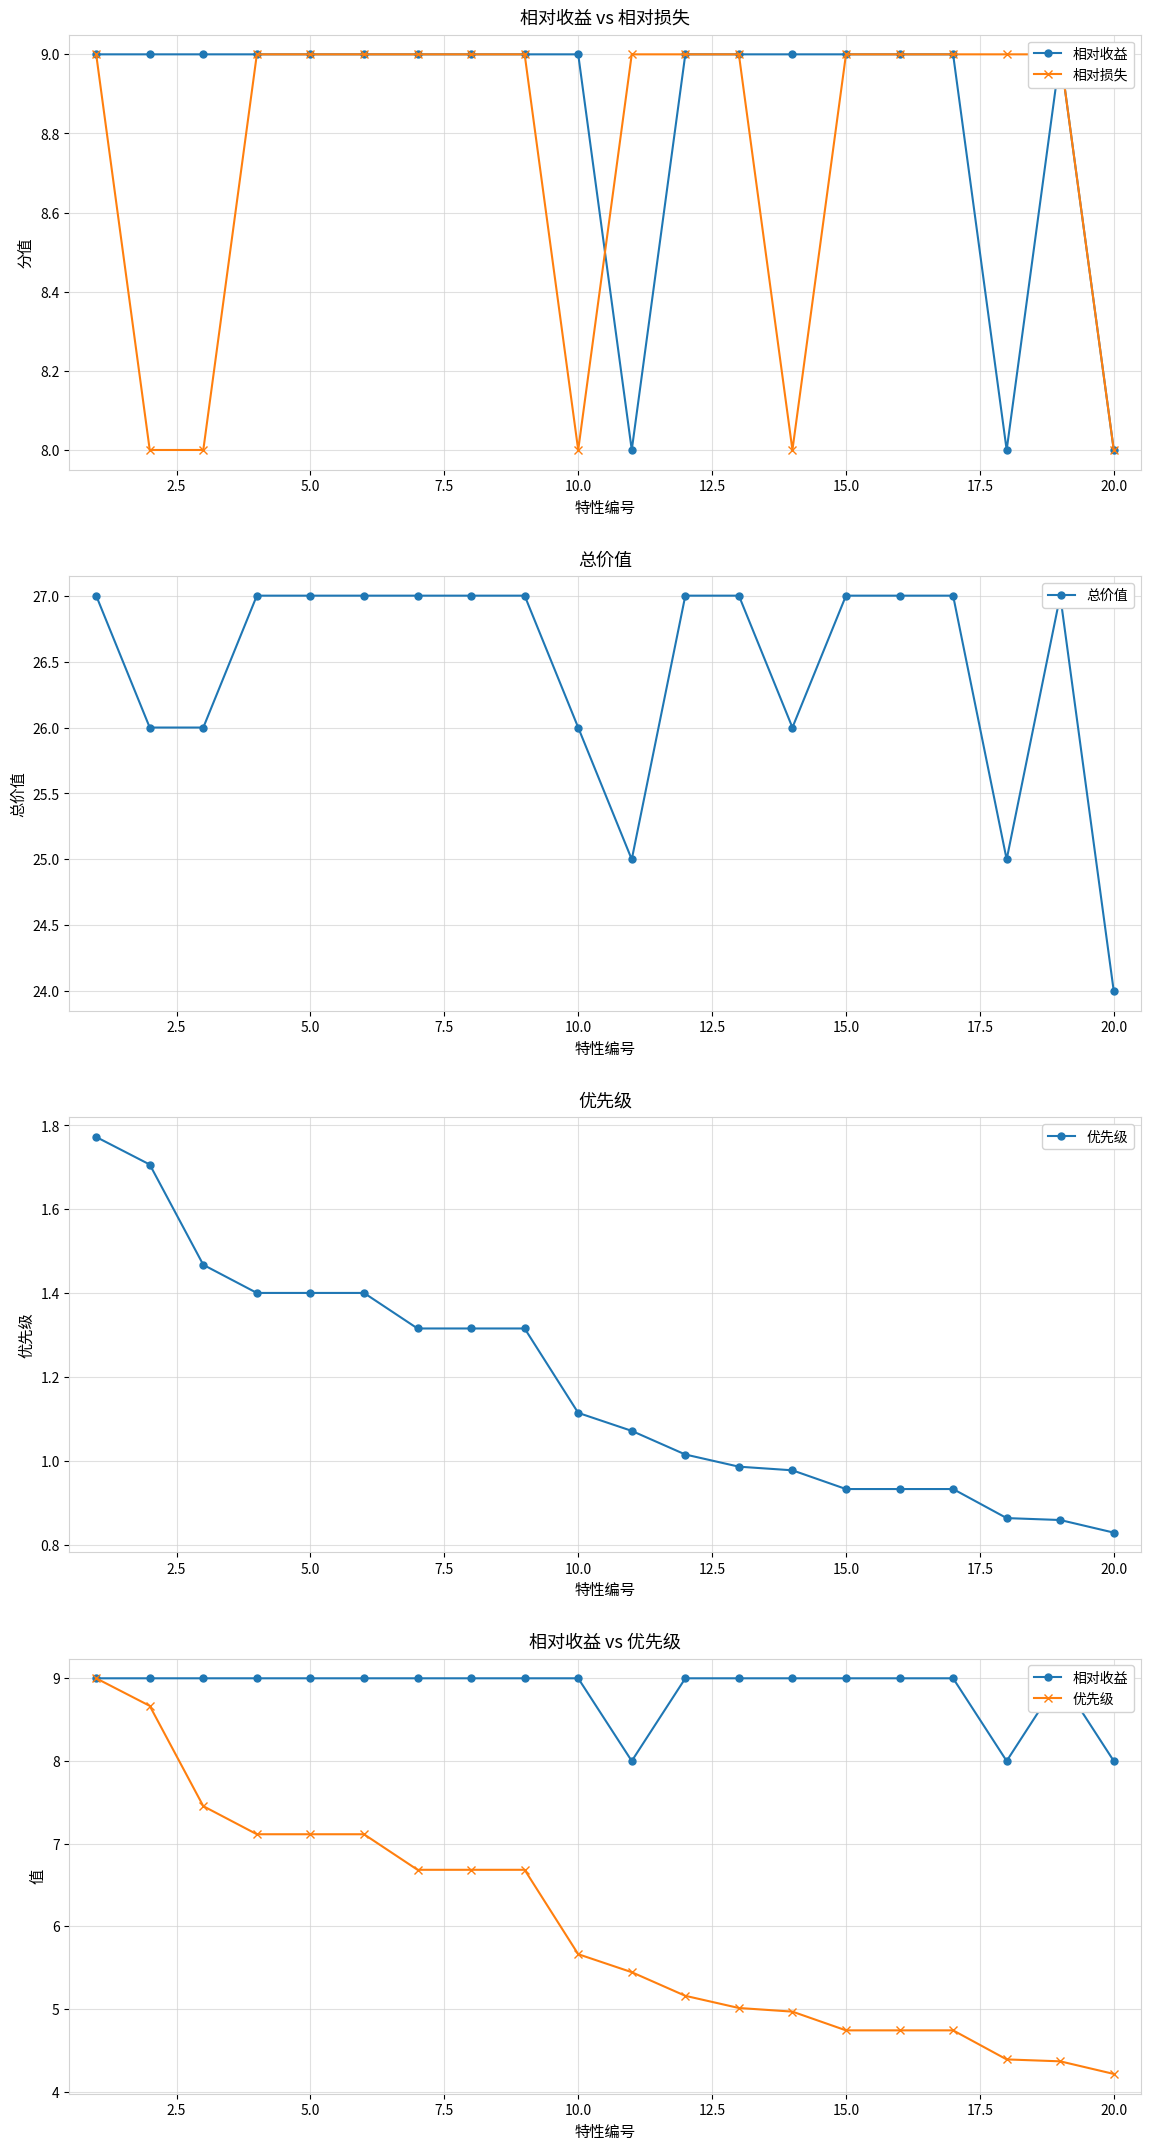

Which series has the largest total across all categories?

总价值